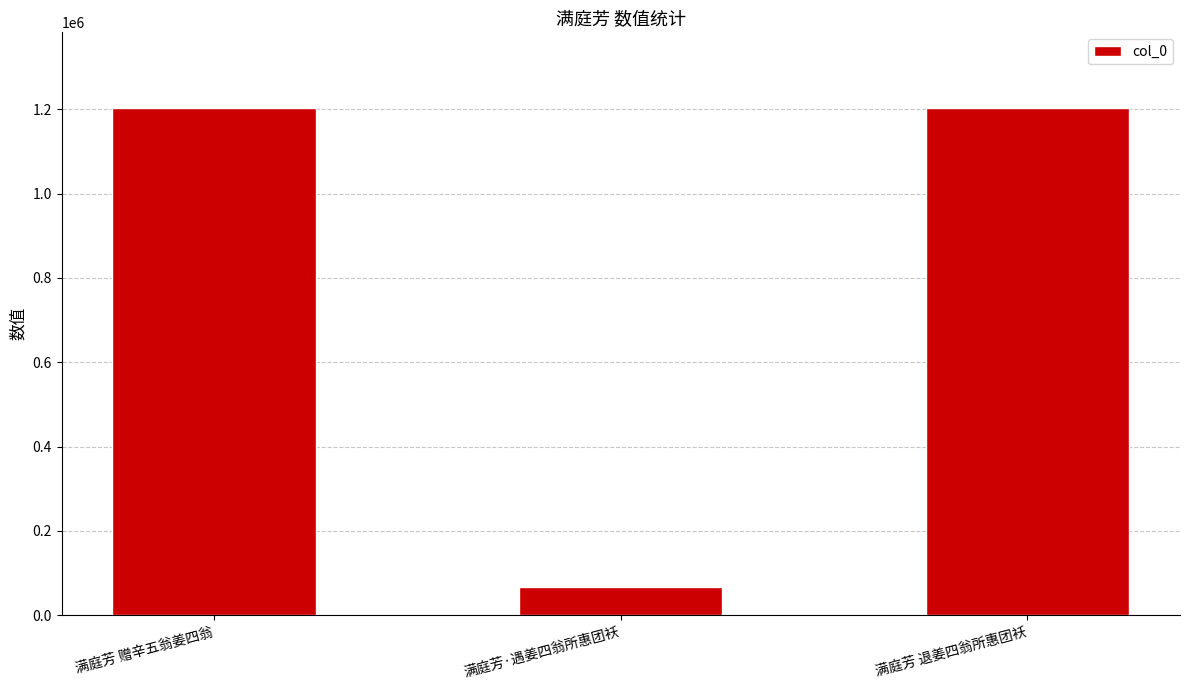

How many bars are there in total?

3